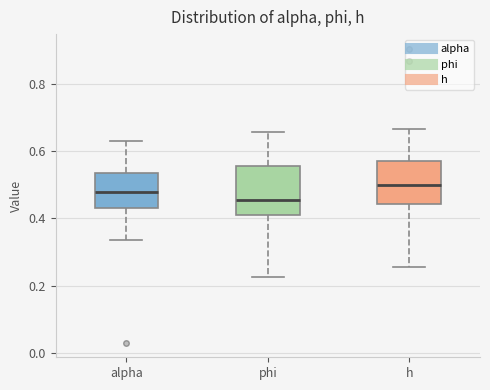

Reading left to right, transcribe this box plot: for each box, give where its median line is, the range the box spans, and where its two whiskers end, as read against the y-axis. The values are not printed on the chart, so give them approximately, as read against the axis.

alpha: median 0.48, box 0.44 to 0.54, whiskers 0.34 to 0.62
phi: median 0.46, box 0.42 to 0.56, whiskers 0.22 to 0.66
h: median 0.50, box 0.44 to 0.58, whiskers 0.26 to 0.66